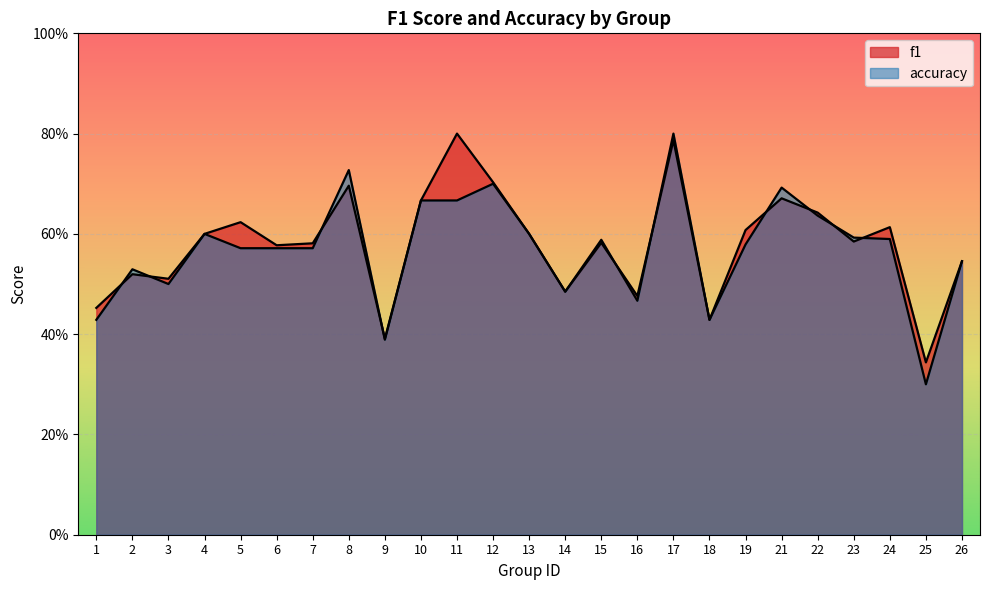

What is the approximate value of f1 at 17?

0.8